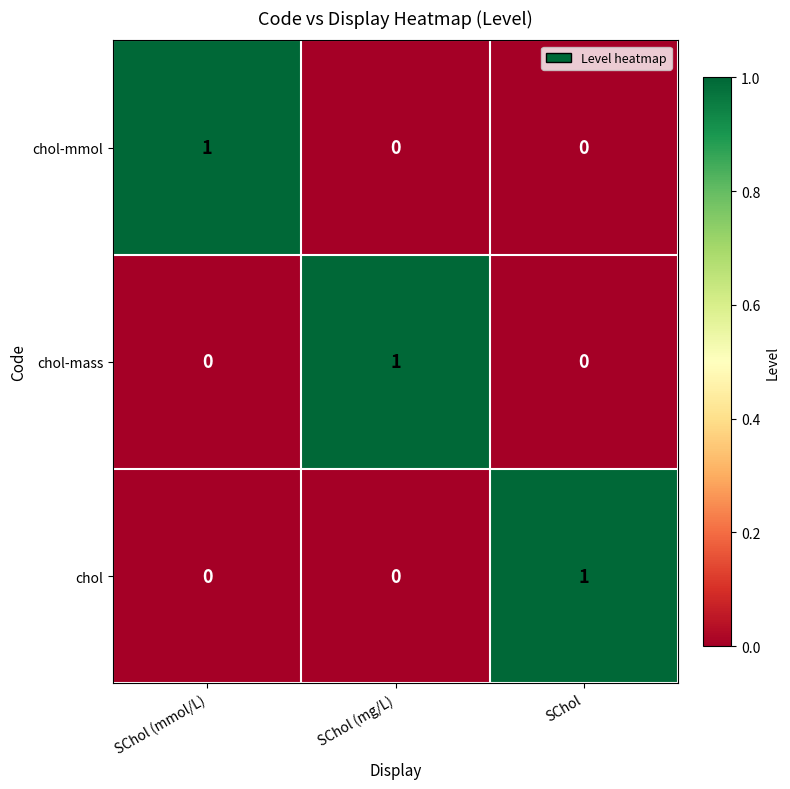

At which label does chol reach its peak?

SChol